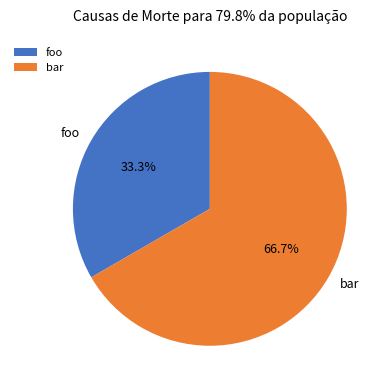

What portion of the pie excludes bar?

33.3%